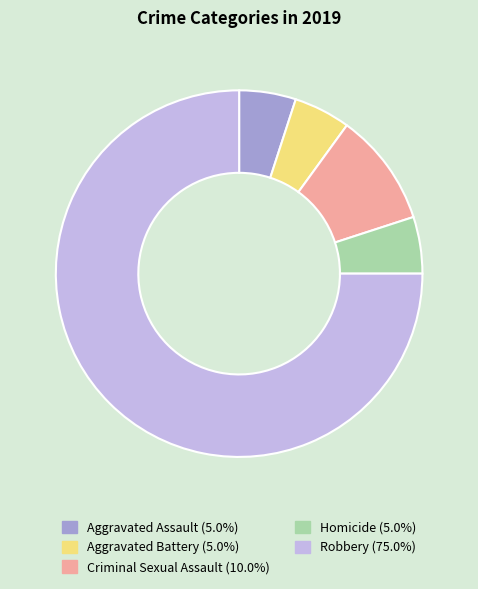

What is the ratio of the value at Aggravated Battery to the value at Aggravated Assault?

1.0